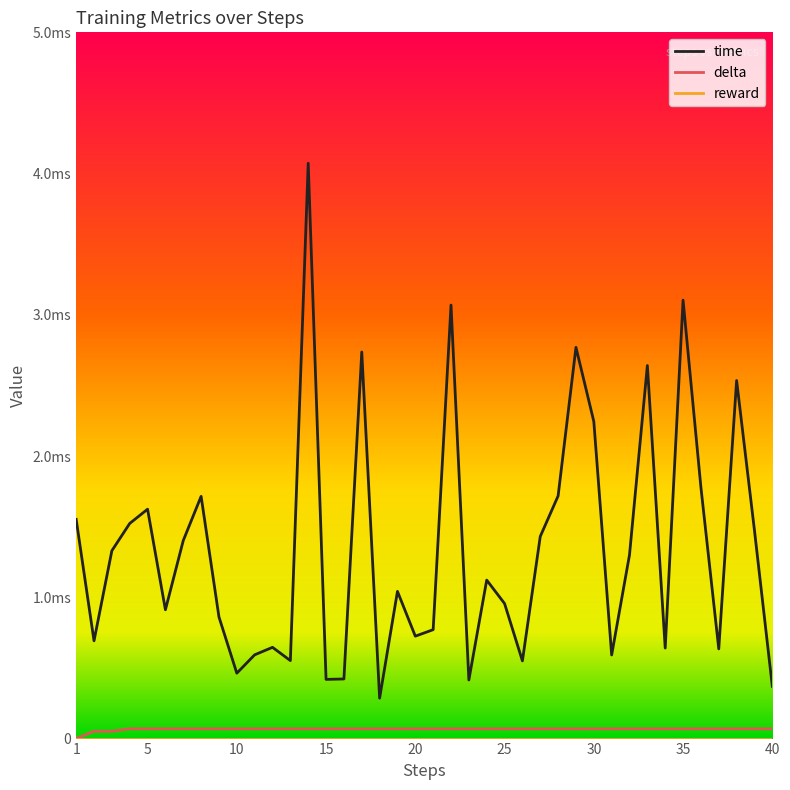

At how many categories does at least one series exceed 0?

40